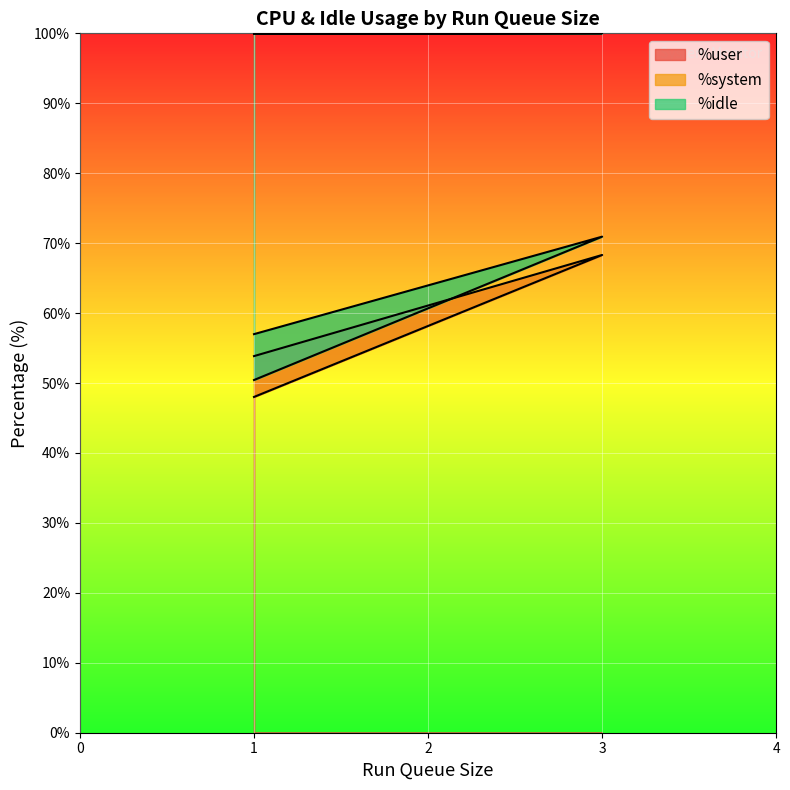

What is the lowest value of the %idle series?

50.4